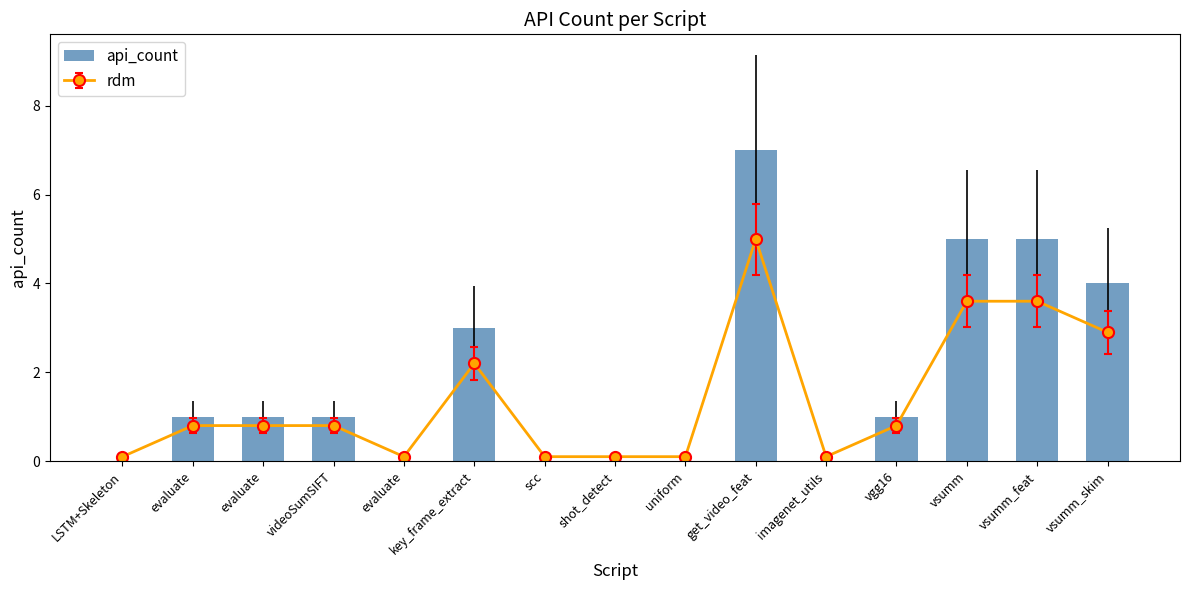

What is the sum of all values?

28